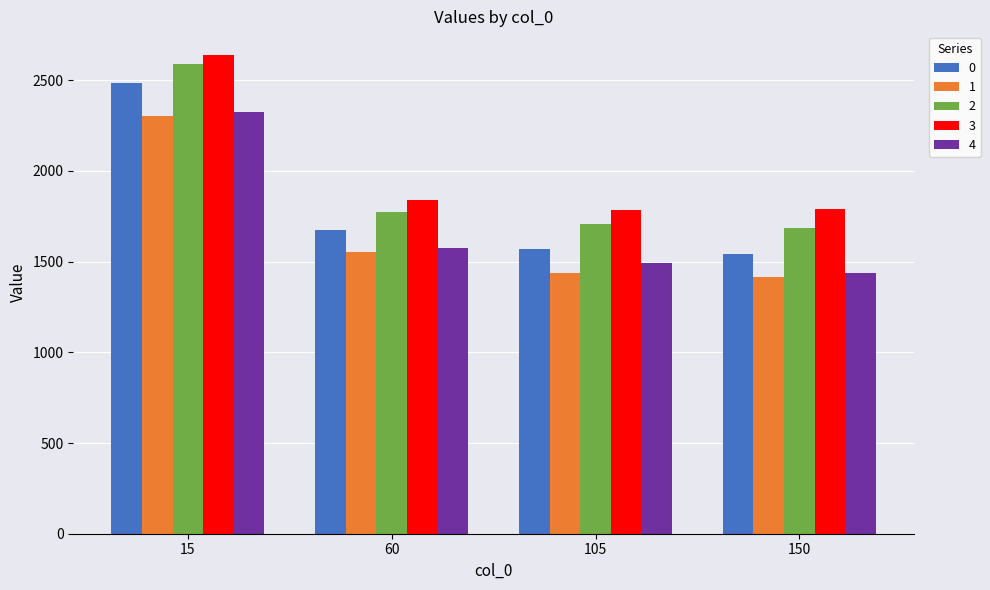

What is the difference between the maximum and minimum values in the 4 series?

885.4